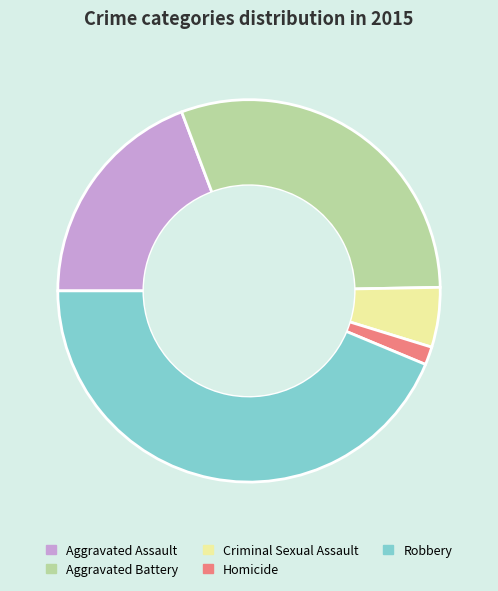

Which category has the smallest portion of the pie?

Homicide